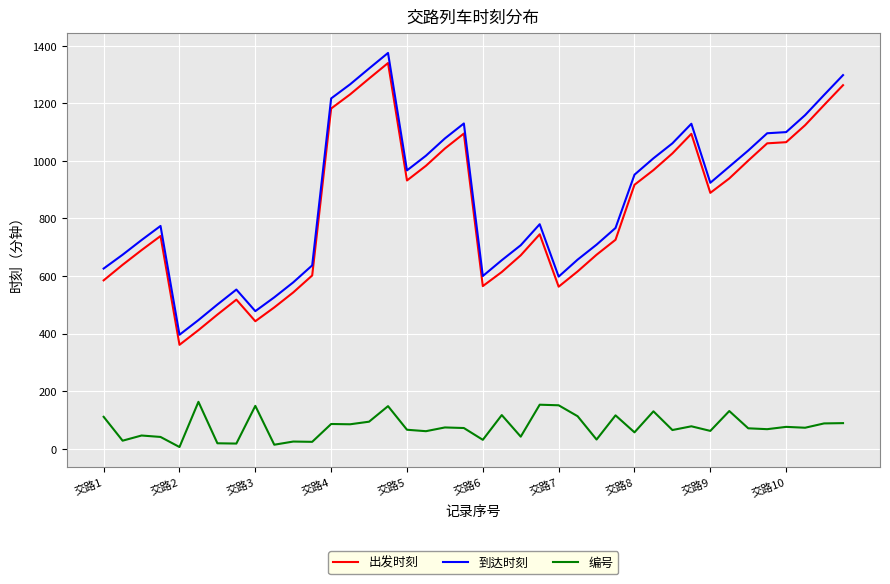

Rank the series by their maximum value, from lowest to highest.

编号, 出发时刻, 到达时刻